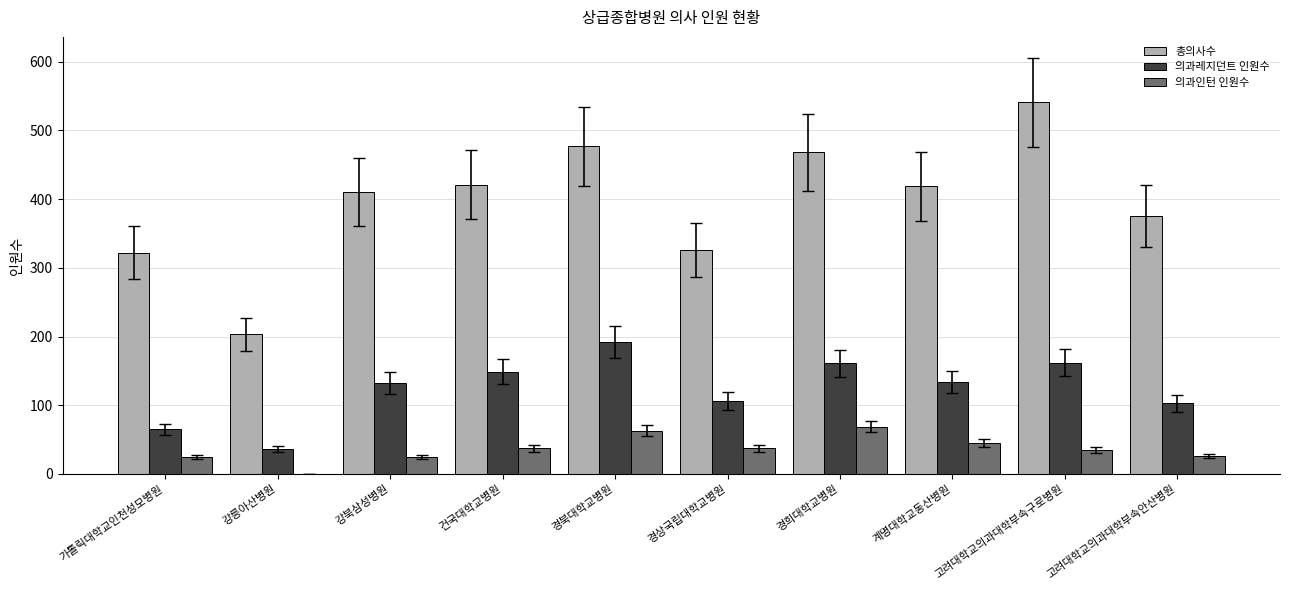

At which label is 총의사수 closest to 372?

고려대학교의과대학부속안산병원